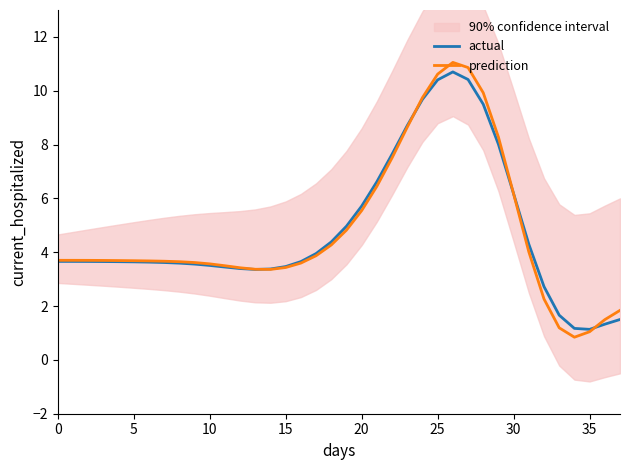

Does the chart have visible grid lines?

No